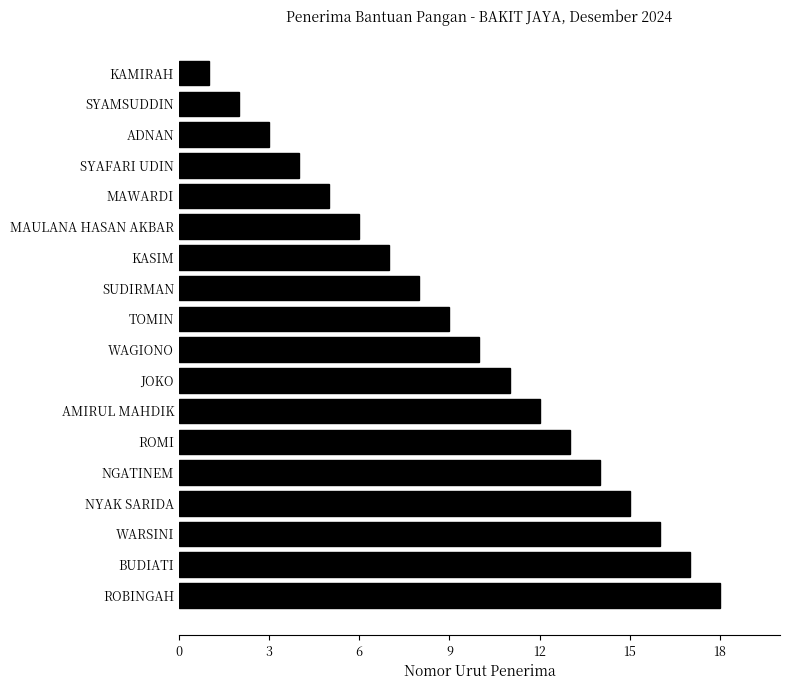

What position from the bottom is SUDIRMAN?

11